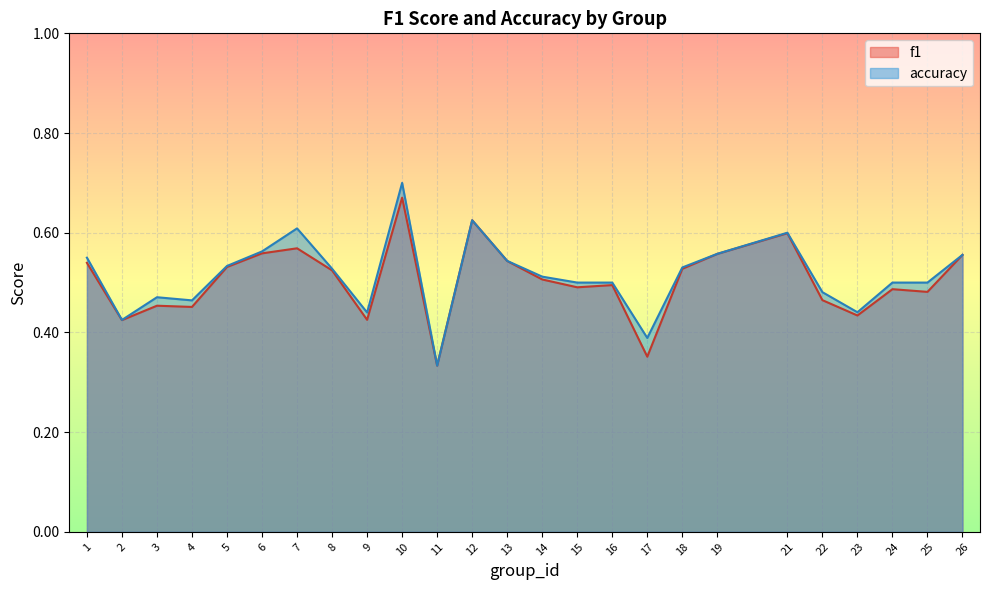

What are all the series names shown in the legend?

f1, accuracy